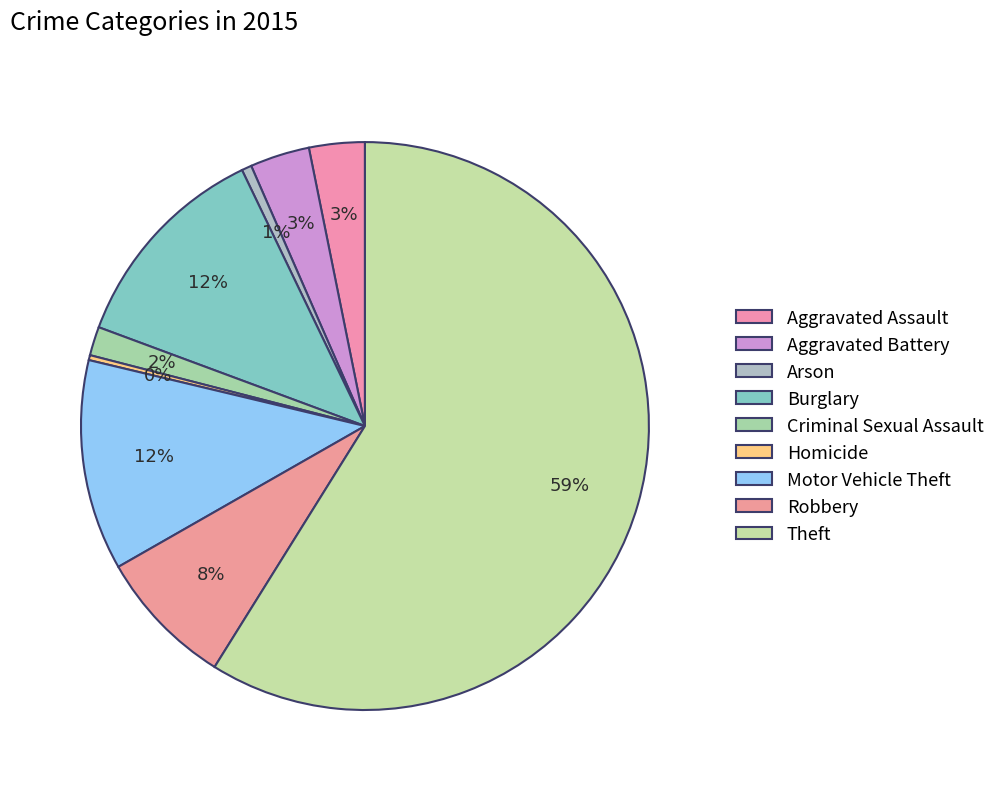

To the nearest percent, what is the combined percentage of Motor Vehicle Theft and Robbery?

20%